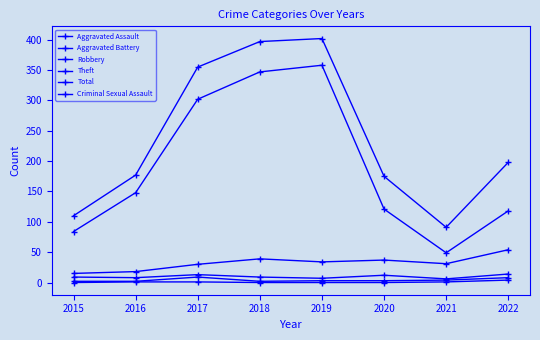

What is the sum of all Aggravated Assault values?

33